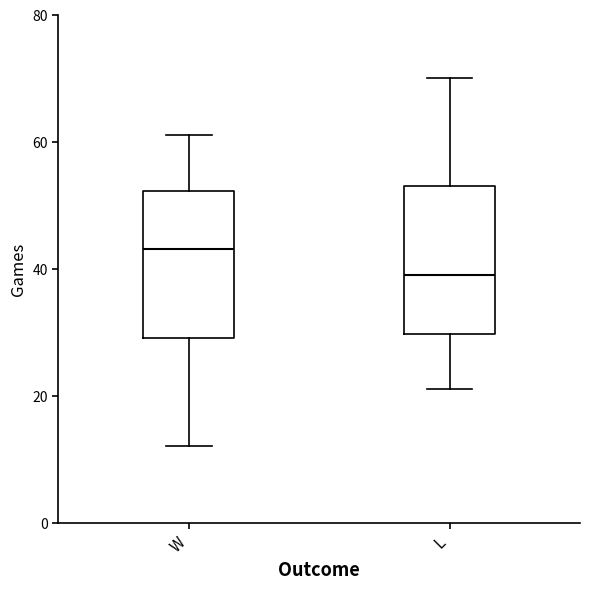

Reading left to right, read every box against the y-axis: the position of its median line, the range the box covers, and the ends of its whiskers. The values are not printed on the chart, so give them approximately, as read against the axis.

W: median 44, box 30 to 52, whiskers 12 to 62
L: median 40, box 30 to 54, whiskers 22 to 70